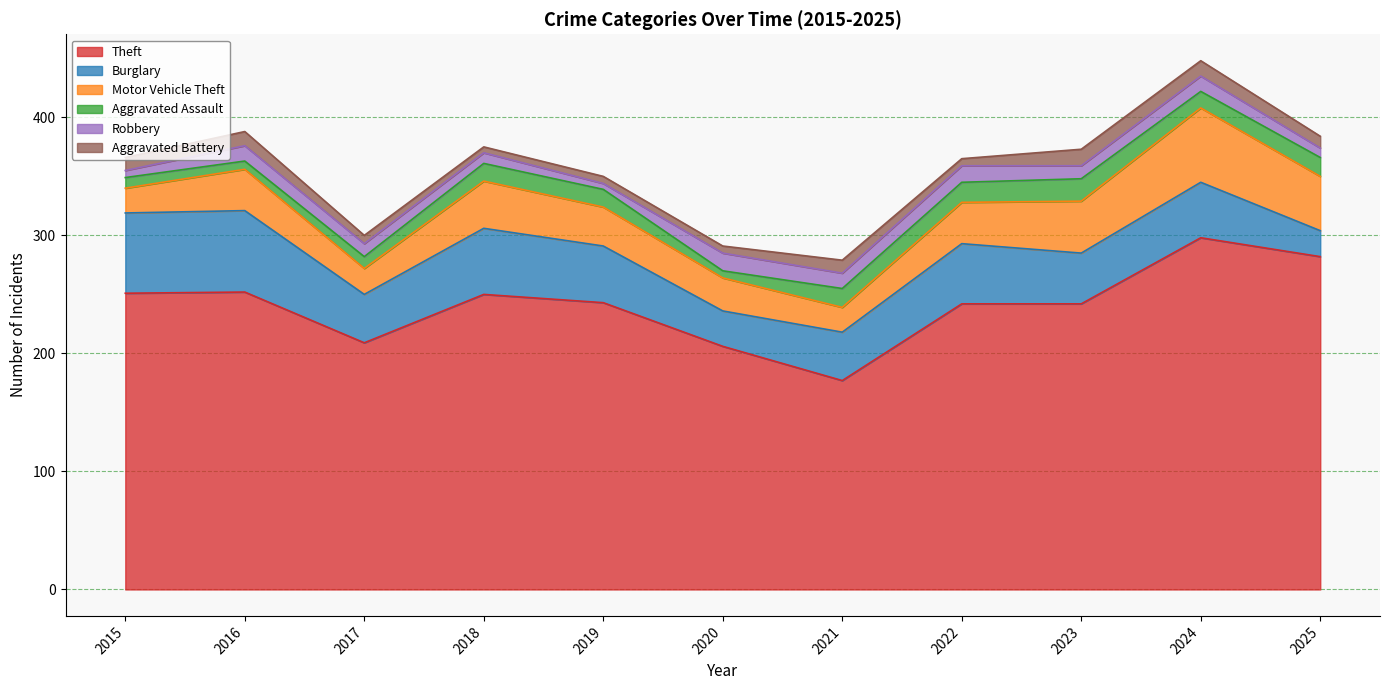

What is the difference between the maximum and minimum values in the Burglary series?

47